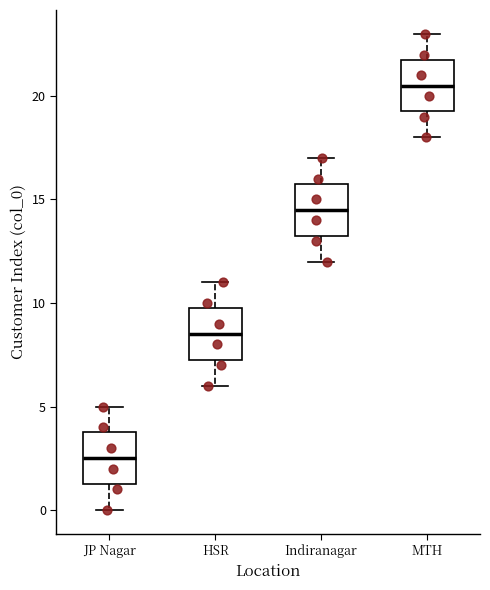

Reading left to right, read every box against the y-axis: the position of its median line, the range the box covers, and the ends of its whiskers. The values are not printed on the chart, so give them approximately, as read against the axis.

JP Nagar: median 2.5, box 1.5 to 4.0, whiskers 0.0 to 5.0
HSR: median 8.5, box 7.5 to 10.0, whiskers 6.0 to 11.0
Indiranagar: median 14.5, box 13.5 to 16.0, whiskers 12.0 to 17.0
MTH: median 20.5, box 19.5 to 22.0, whiskers 18.0 to 23.0